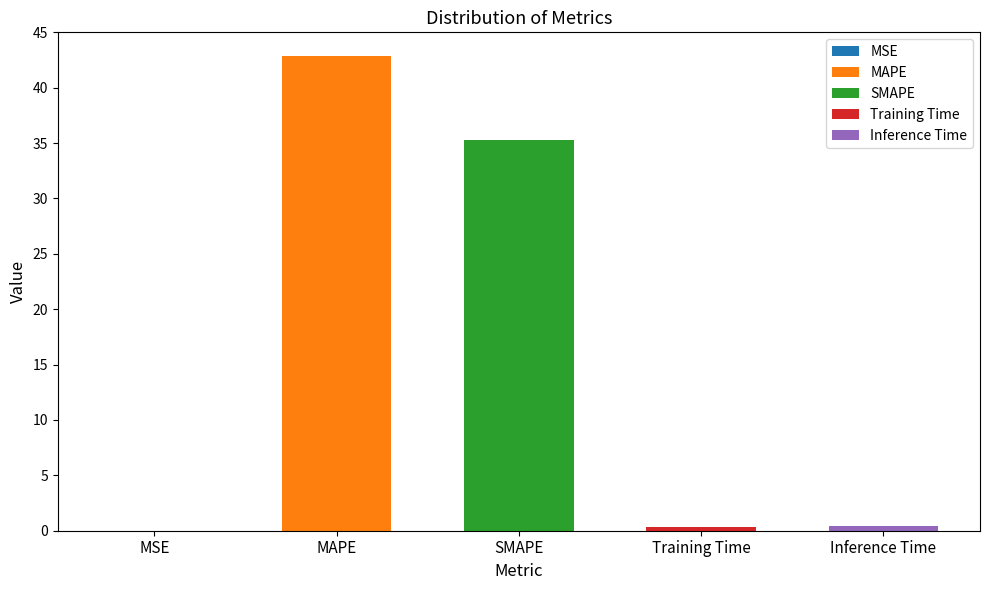

Reading right to left, list all the values displayed in this chart.

Inference Time=0.4	Training Time=0.4	SMAPE=35.3	MAPE=42.9	MSE=0.0